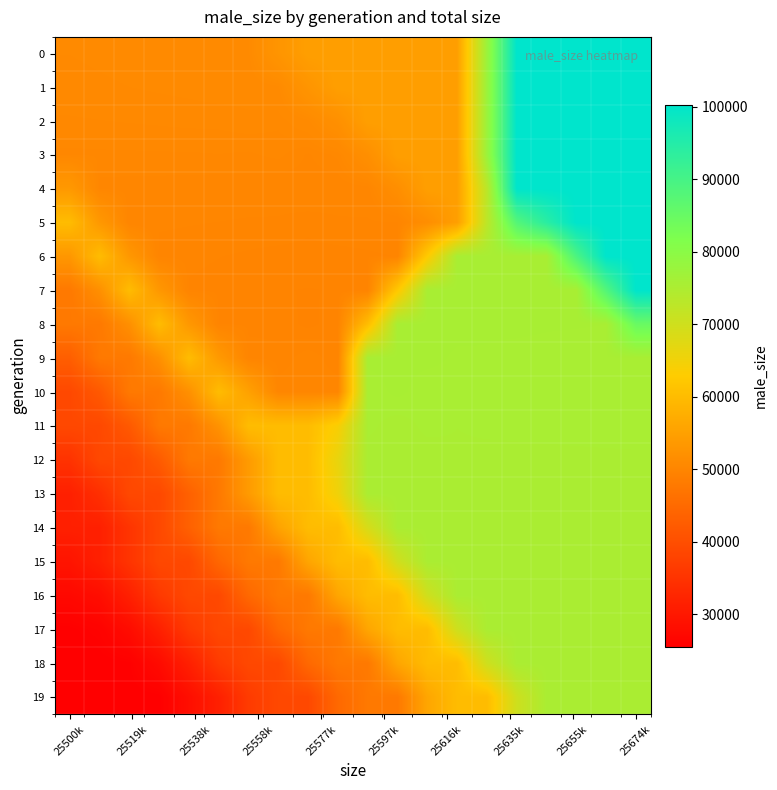

Reading right to left, extract all data points from this chart.

0: 100293.0	100293.0	100293.0	100293.0	100293.0	77493.5	54694.0	54694.0	54694.0	54694.0	54694.0	54694.0	52857.5	51021.0	50931.9	50899.6	50862.7	50831.2	50801.7	50774.5
1: 100293.0	100293.0	100293.0	100293.0	100293.0	77493.5	54694.0	54694.0	54694.0	54694.0	54694.0	52857.5	51021.0	50842.8	50867.3	50825.8	50799.8	50772.1	50747.3	50723.8
2: 100293.0	100293.0	100293.0	100293.0	100293.0	77493.5	54694.0	54694.0	54694.0	54694.0	52007.7	51021.0	50664.5	50738.2	50678.2	50673.9	50654.0	50638.4	50622.5	50607.8
3: 100293.0	100293.0	100293.0	100293.0	100293.0	77493.5	54694.0	54694.0	54694.0	51849.6	50529.0	50308.0	50529.0	50453.7	50476.1	50462.2	50461.6	50457.1	50453.5	50449.5
4: 100293.0	100293.0	100293.0	100293.0	100293.0	72933.6	54694.0	54694.0	51696.7	50236.3	50167.7	50258.0	50167.7	50236.3	50232.3	50248.7	50255.7	50264.9	50272.4	53558.8
5: 100293.0	100293.0	100293.0	94096.5	87900.0	72700.3	54694.0	51581.8	50037.7	50006.8	50012.3	49937.0	50012.3	50006.8	50037.7	50056.3	50077.4	50095.4	53444.3	60065.0
6: 100293.0	100293.0	89134.3	75498.0	75507.0	75507.0	75507.0	62622.7	49898.8	49870.0	49840.3	49842.0	49840.3	49870.0	49898.8	49927.3	49953.0	53351.9	60065.0	53260.1
7: 100293.0	88134.0	75485.3	75490.8	75489.0	75507.0	75507.0	75507.0	62162.9	49819.7	49757.3	49742.0	49757.3	49819.7	49845.4	49875.3	53312.4	60065.0	51900.3	47815.0
8: 84828.5	75459.9	75464.3	75467.2	75476.3	75471.0	75507.0	75507.0	75507.0	60110.7	49861.3	49688.0	49861.3	49846.6	49881.7	53381.9	60065.0	51906.3	47815.0	47815.0
9: 75424.1	75427.1	75429.9	75435.0	75436.3	75451.0	75435.0	75507.0	75507.0	75507.0	49921.0	50154.0	49921.0	49978.8	53735.4	60065.0	51930.2	47815.0	47815.0	42850.5
10: 75384.4	75385.3	75387.0	75387.4	75392.3	75387.0	75411.0	75363.0	75507.0	75363.0	50154.0	50154.0	50154.0	55051.2	60065.0	52025.9	47815.0	47815.0	41871.6	38865.0
11: 75341.6	75340.7	75339.0	75338.6	75333.7	75339.0	75315.0	75363.0	75219.0	75363.0	63769.0	60065.0	60065.0	60065.0	52408.8	47815.0	47815.0	41941.6	38865.0	38865.0
12: 75301.9	75298.9	75296.1	75291.0	75289.7	75275.0	75291.0	75219.0	75219.0	75219.0	66155.4	60065.0	60065.0	53940.0	47815.0	47815.0	42221.2	38865.0	38865.0	34863.2
13: 75269.4	75266.1	75261.7	75258.8	75249.7	75255.0	75219.0	75219.0	75219.0	75219.0	65116.3	60065.0	60065.0	53940.0	47815.0	43340.0	38865.0	38865.0	34247.5	31477.0
14: 75246.6	75243.2	75240.7	75235.2	75237.0	75219.0	75219.0	75219.0	75219.0	68904.8	60065.0	60065.0	55471.2	47815.0	47815.0	43340.0	38865.0	35171.0	31477.0	31477.0
15: 75232.4	75230.5	75227.4	75228.0	75219.0	75219.0	75219.0	75219.0	69852.0	60065.0	60065.0	55854.1	47815.0	47815.0	44458.8	38865.0	38865.0	35171.0	31477.0	29347.0
16: 75225.0	75223.3	75223.5	75219.0	75219.0	75219.0	75219.0	70088.7	60065.0	60065.0	55949.8	47815.0	47815.0	44738.4	38865.0	38865.0	36094.5	31477.0	28118.0	27217.0
17: 75221.2	75221.2	75219.0	75219.0	75219.0	75219.0	70147.9	60065.0	60065.0	55973.7	47815.0	47815.0	44808.4	38865.0	38865.0	36325.4	31477.0	27819.5	26127.7	25660.0
18: 75220.1	75219.0	75219.0	75219.0	75219.0	70162.7	60065.0	60065.0	55979.7	47815.0	47815.0	44825.8	38865.0	38865.0	36383.1	31477.0	27638.6	25728.7	25555.3	25506.0
19: 75219.0	75219.0	75219.0	75219.0	70166.4	60065.0	60065.0	55981.2	47815.0	47815.0	44830.2	38865.0	38865.0	36397.5	31477.0	28248.2	25628.9	25529.2	25503.0	25500.0